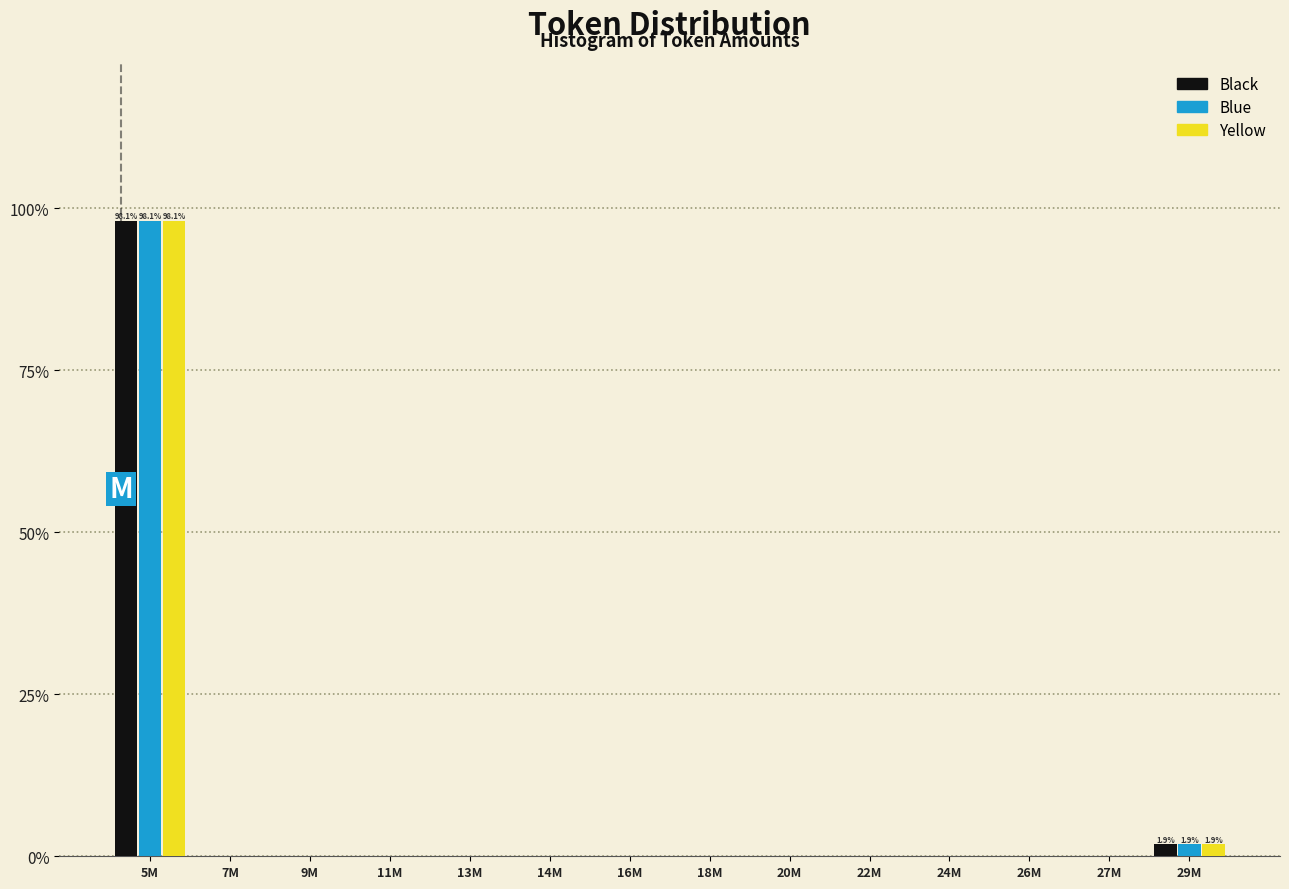

At which category is the sum across all series the highest?

5M